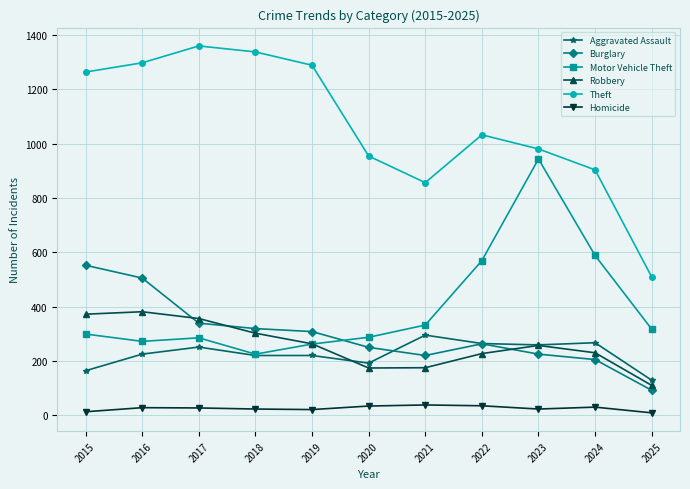

True or false: Robbery and Motor Vehicle Theft cross at least once.

True